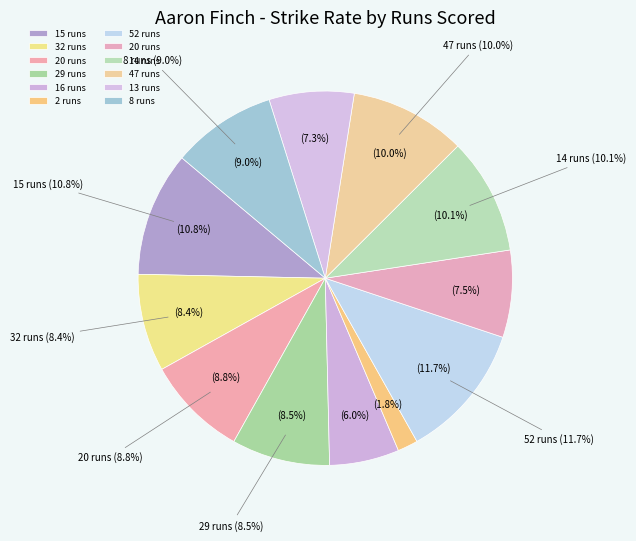

Is it true that 20 is 22% of the pie?

False